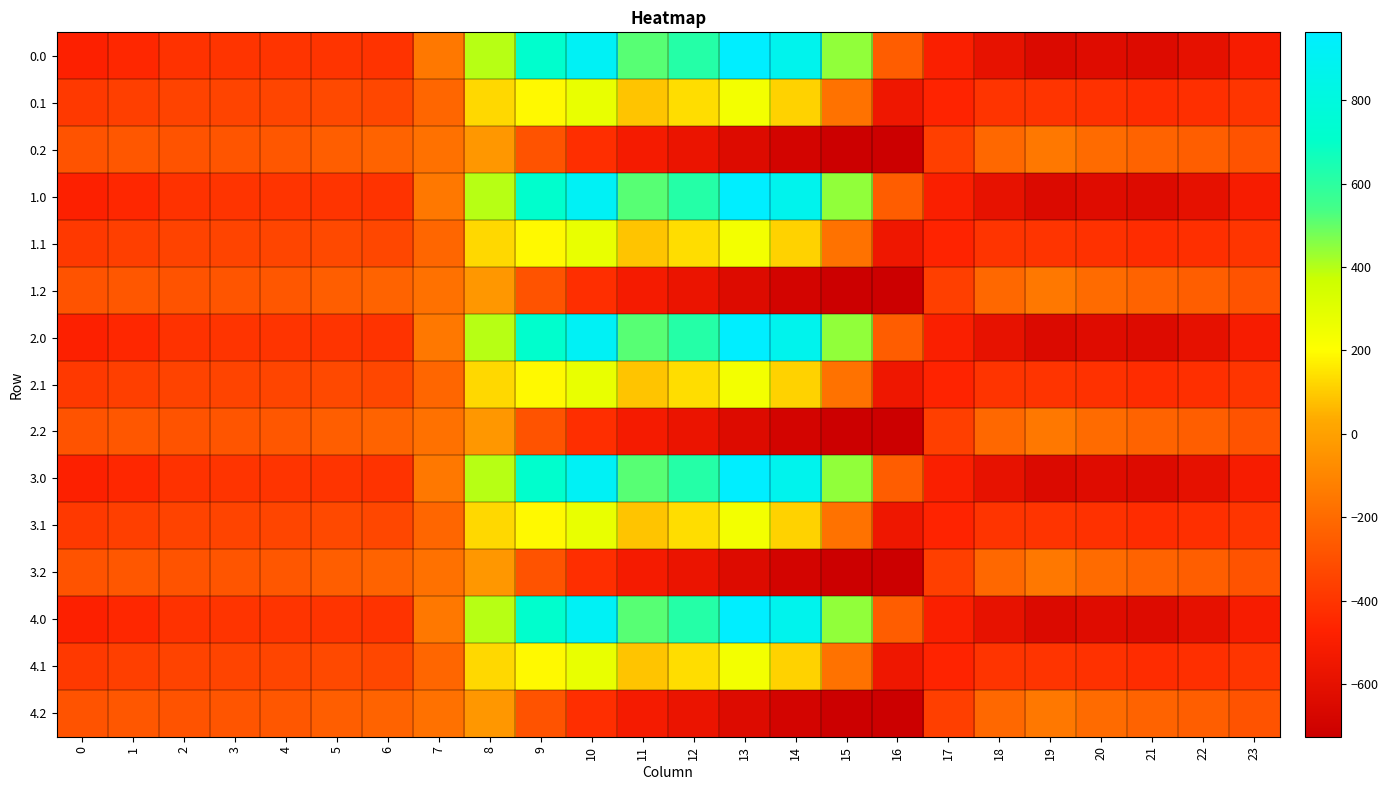

Rank the series at 4 from highest to lowest value.

0.2, 1.2, 2.2, 3.2, 4.2, 0.1, 1.1, 2.1, 3.1, 4.1, 0.0, 1.0, 2.0, 3.0, 4.0